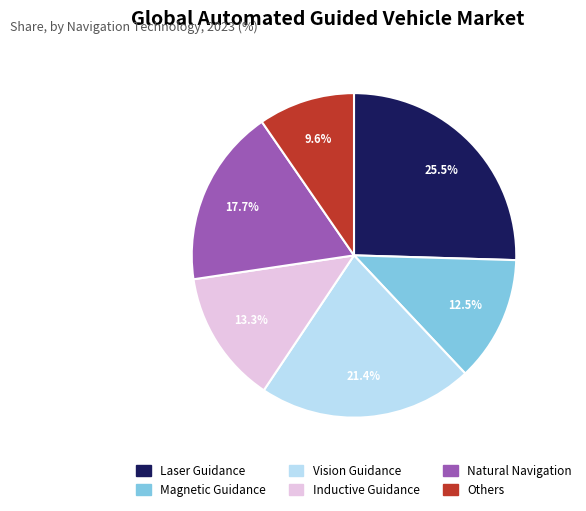

Which slice is the smallest?

Others